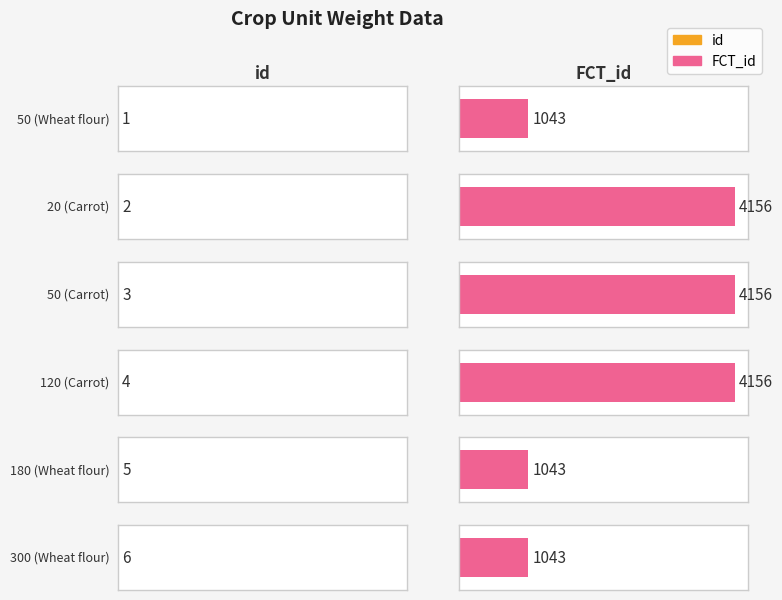

Read the id value at 20 (Carrot).

2